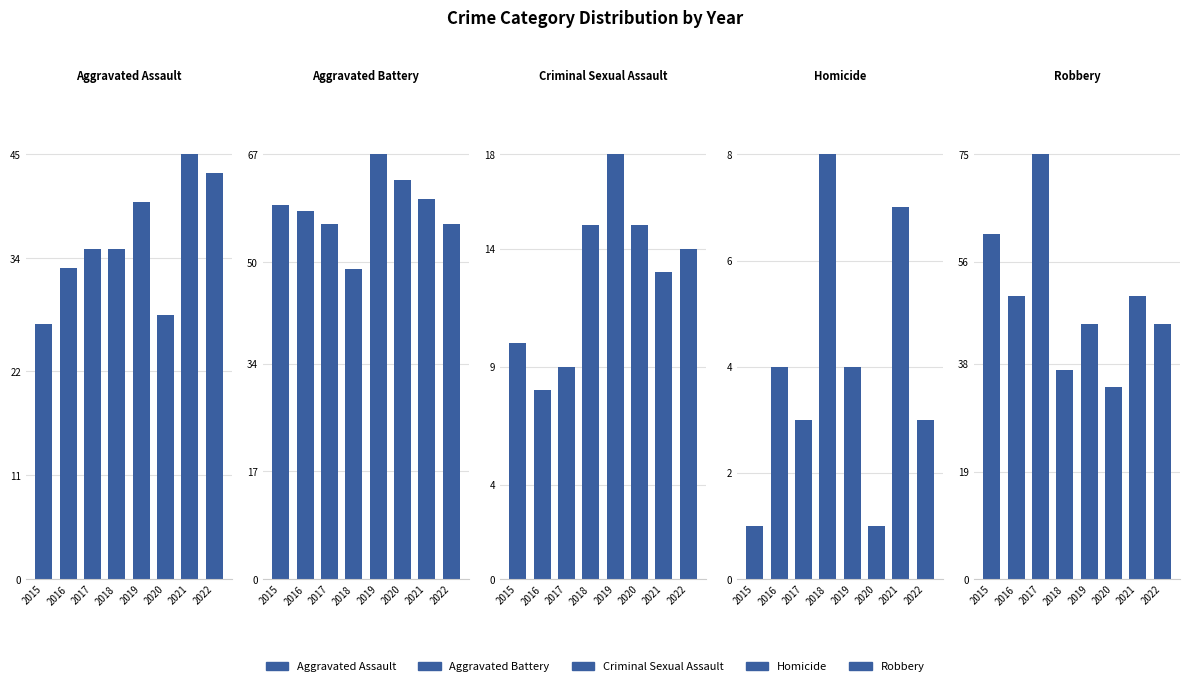

Reading right to left, what are all the values shown in this chart?

Aggravated Assault: 2022=43	2021=45	2020=28	2019=40	2018=35	2017=35	2016=33	2015=27
Aggravated Battery: 2022=56	2021=60	2020=63	2019=67	2018=49	2017=56	2016=58	2015=59
Criminal Sexual Assault: 2022=14	2021=13	2020=15	2019=18	2018=15	2017=9	2016=8	2015=10
Homicide: 2022=3	2021=7	2020=1	2019=4	2018=8	2017=3	2016=4	2015=1
Robbery: 2022=45	2021=50	2020=34	2019=45	2018=37	2017=75	2016=50	2015=61